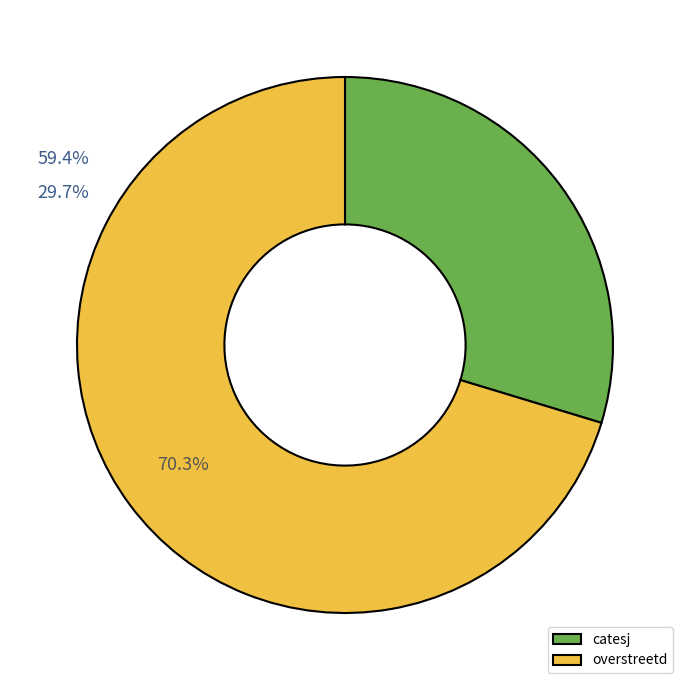

To the nearest percent, what is the difference between the largest and smallest slice percentages?

41%